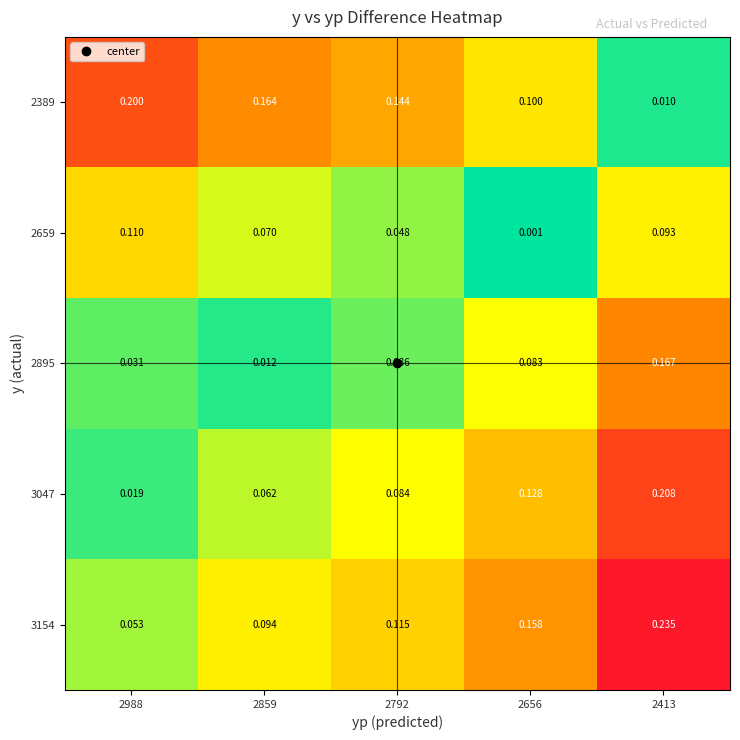

Is the value of 2659 at 2859 greater than the value of 2389 at 2859?

No